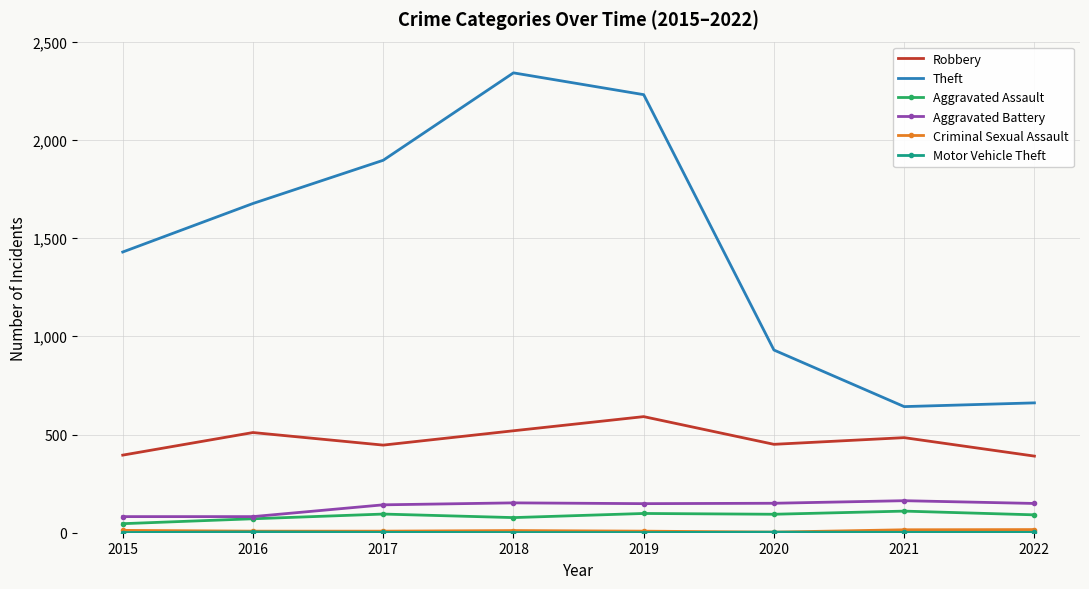

Between 2017 and 2019, which series saw the biggest shift?

Theft